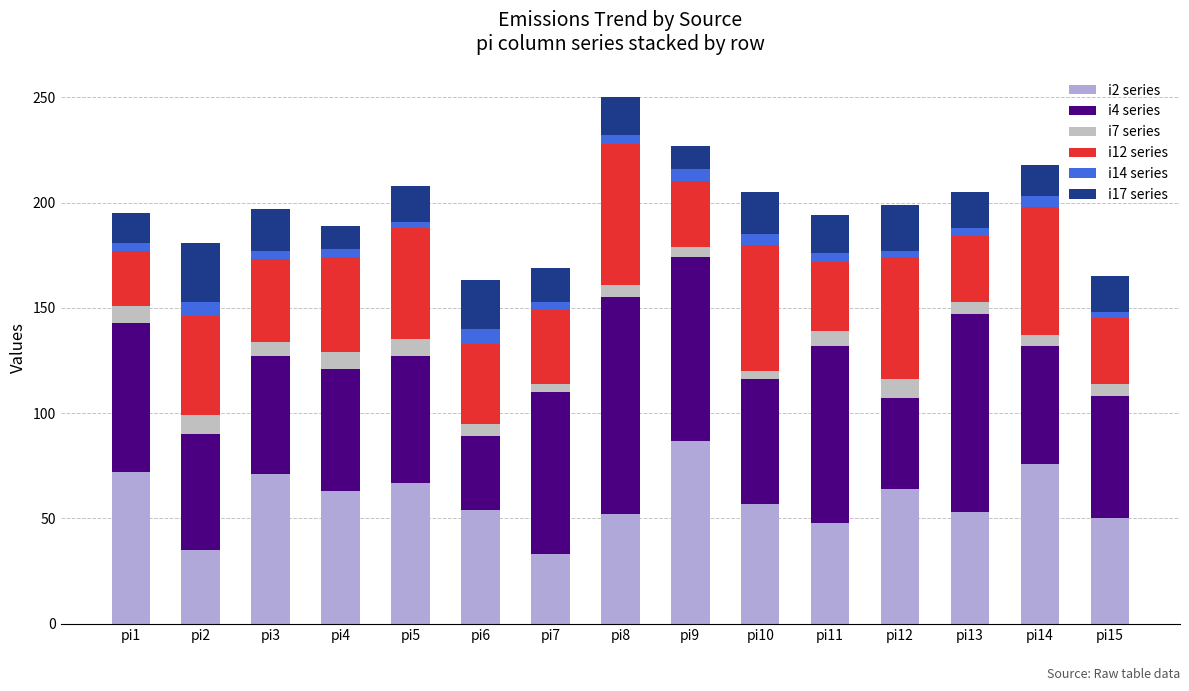

How many bars are there in total?

15